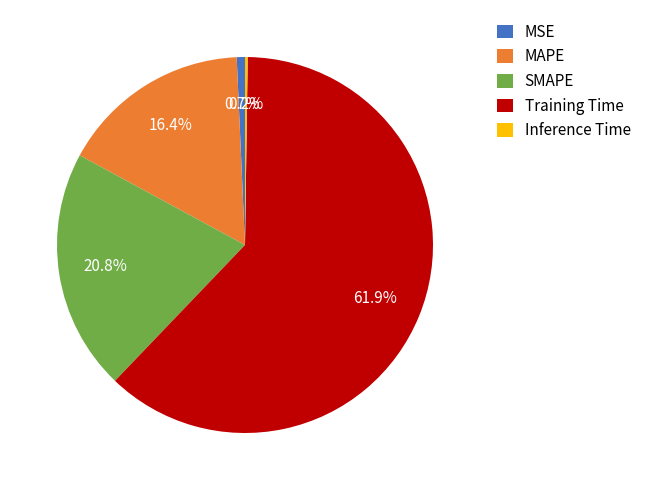

How much of the chart is everything except SMAPE?

79.2%